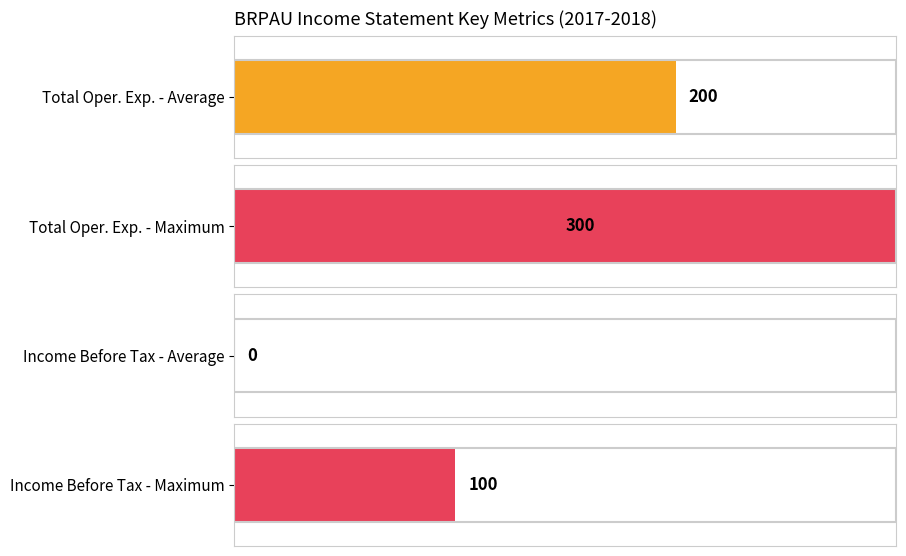

How many data points does each series have?

4